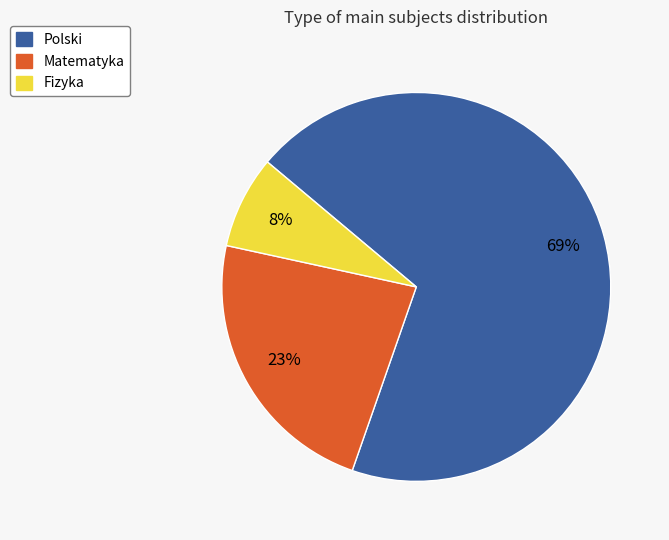

Rank the categories by value from highest to lowest.

Polski, Matematyka, Fizyka